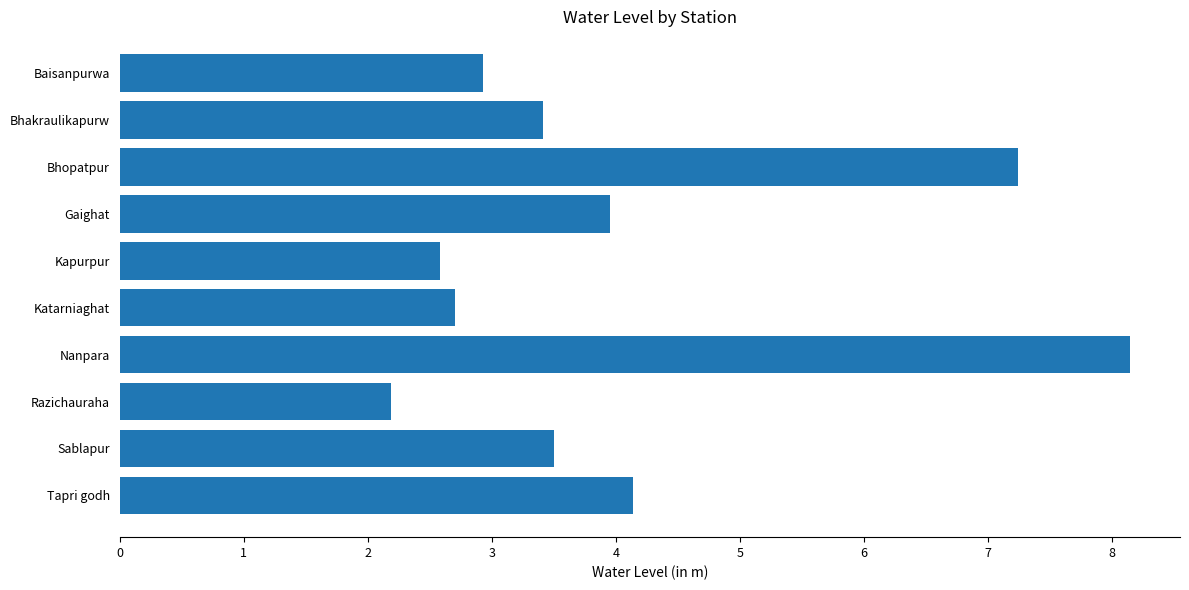

What is the change in value from Kapurpur to Razichauraha?

-0.4